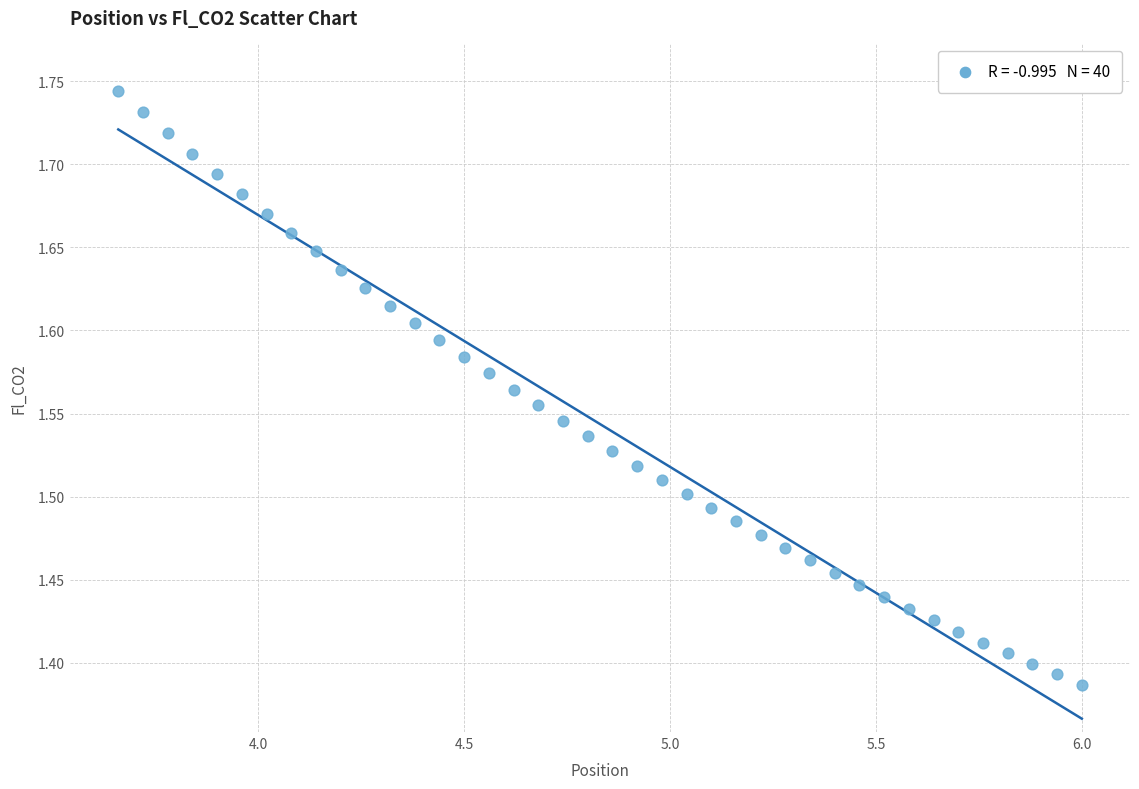

What is the range of Y values (max minus min)?

0.4